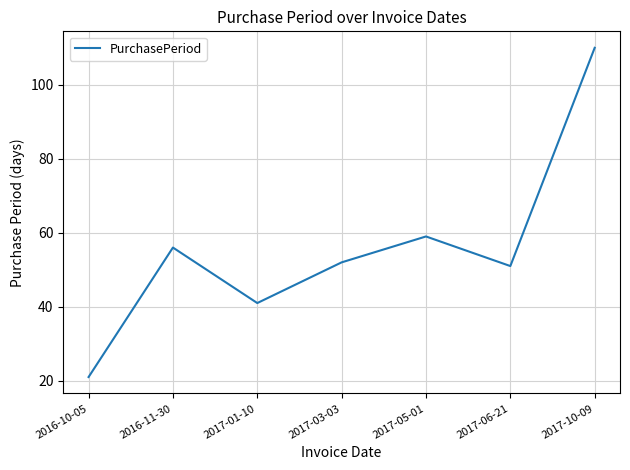

At which category does the data reach its first local valley?

2017-01-10